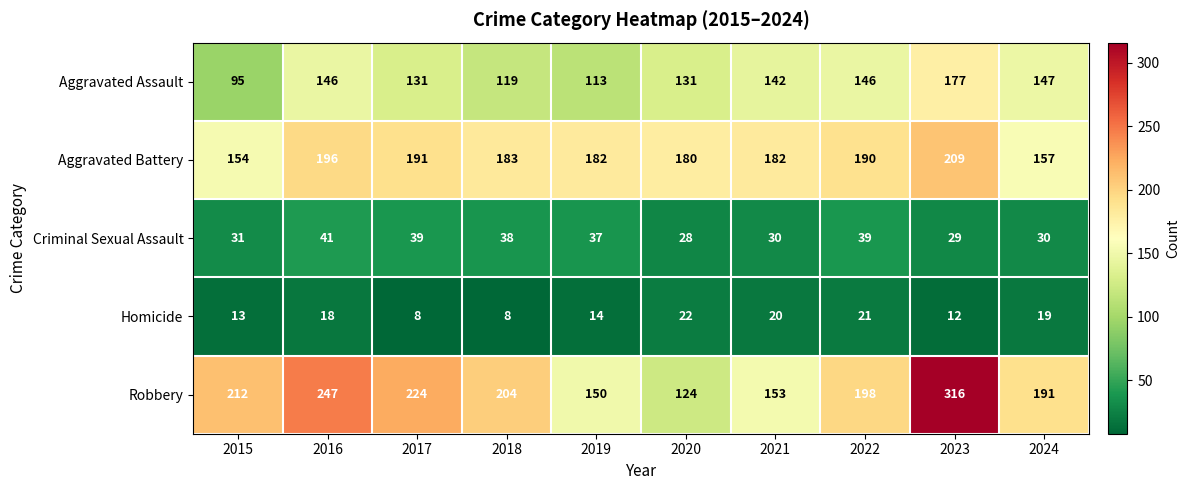

At which label does Robbery first exceed 204?

2015